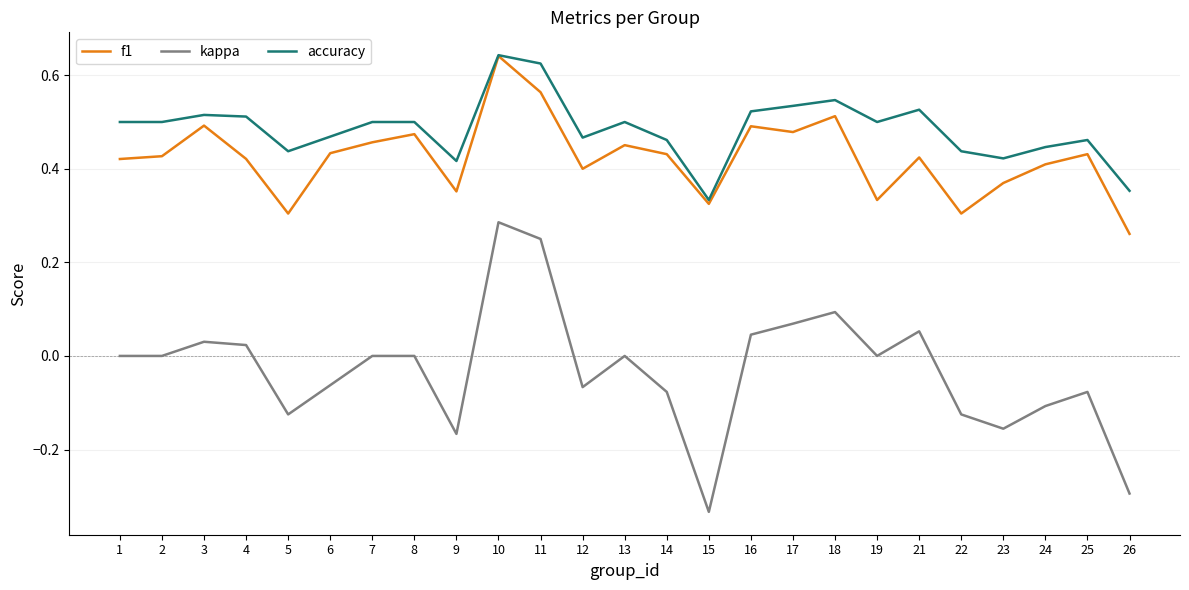

True or false: accuracy and kappa cross at least once.

False